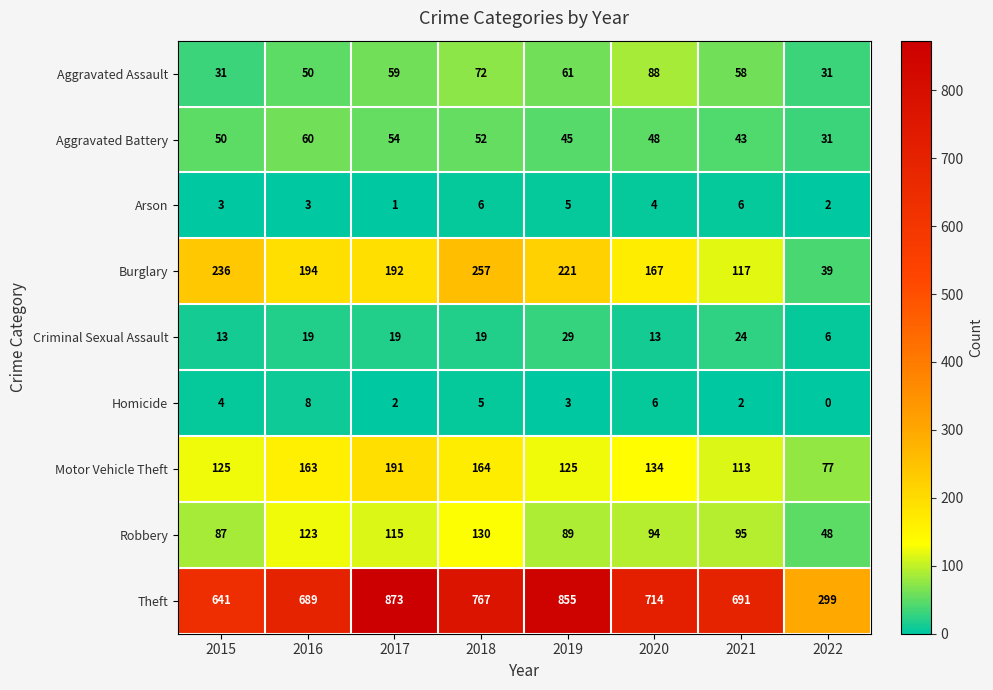

Which series has the widest spread of values?

Theft